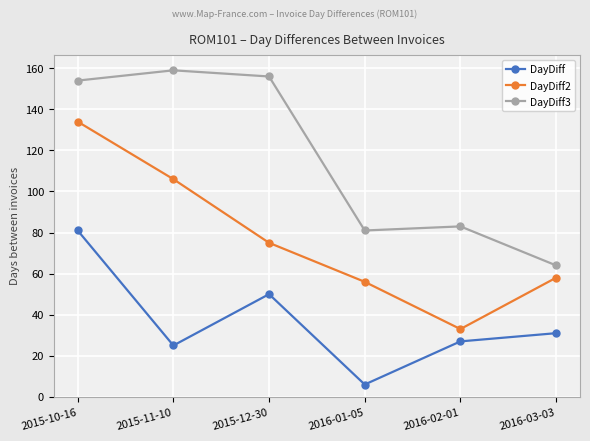

Is it true that DayDiff3 equals 83 at 2016-02-01?

True